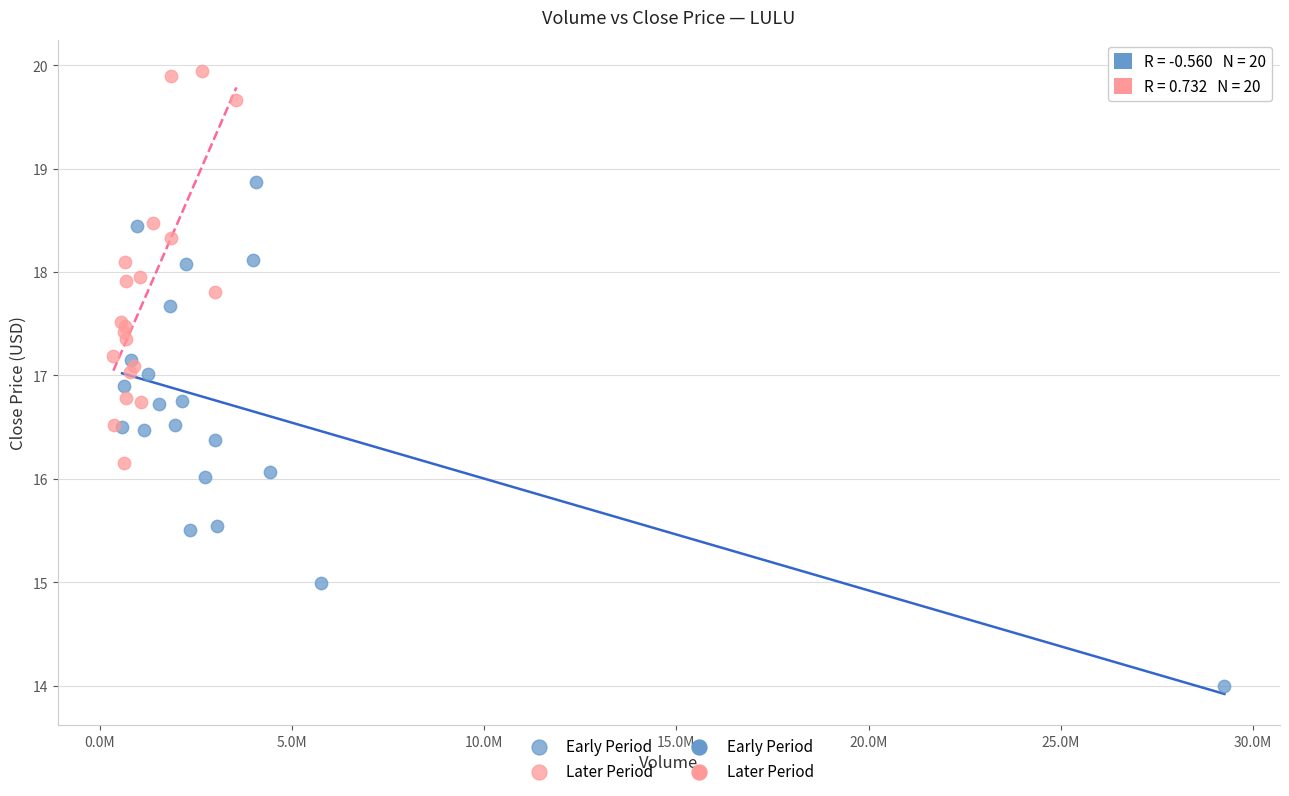

Which series reaches the minimum Y coordinate?

Early Period